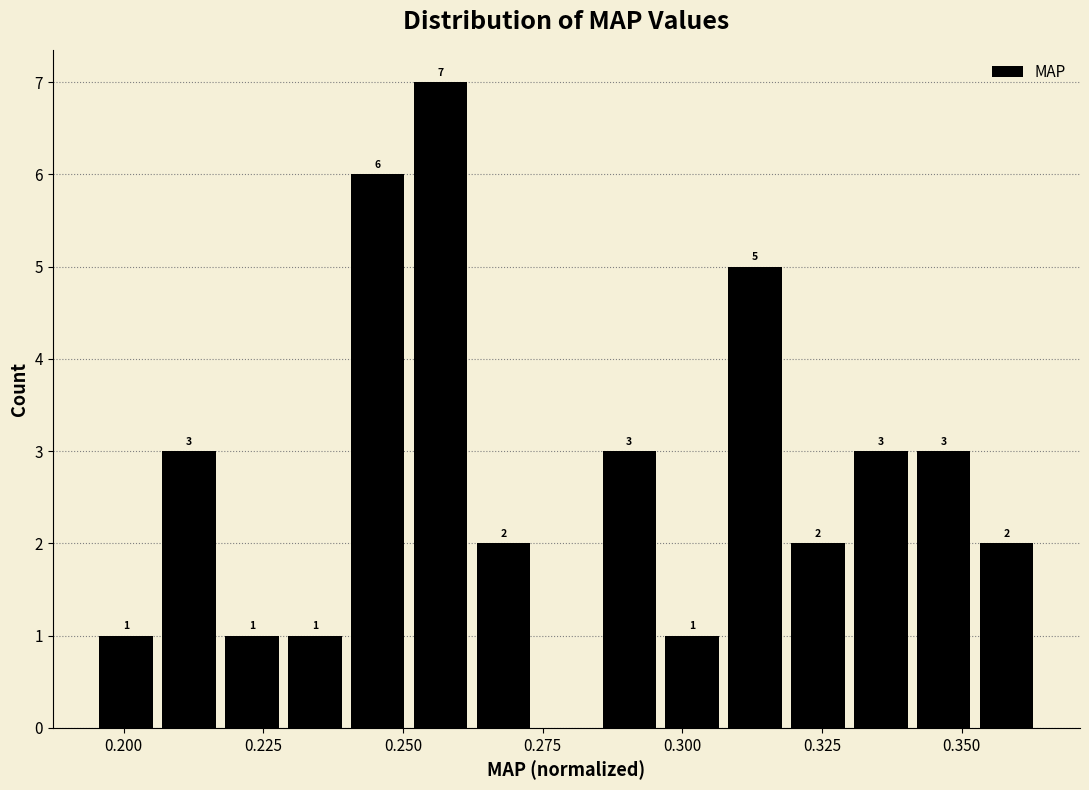

Read against the x-axis, roughly where is the centre of the tallest bar?

0.255